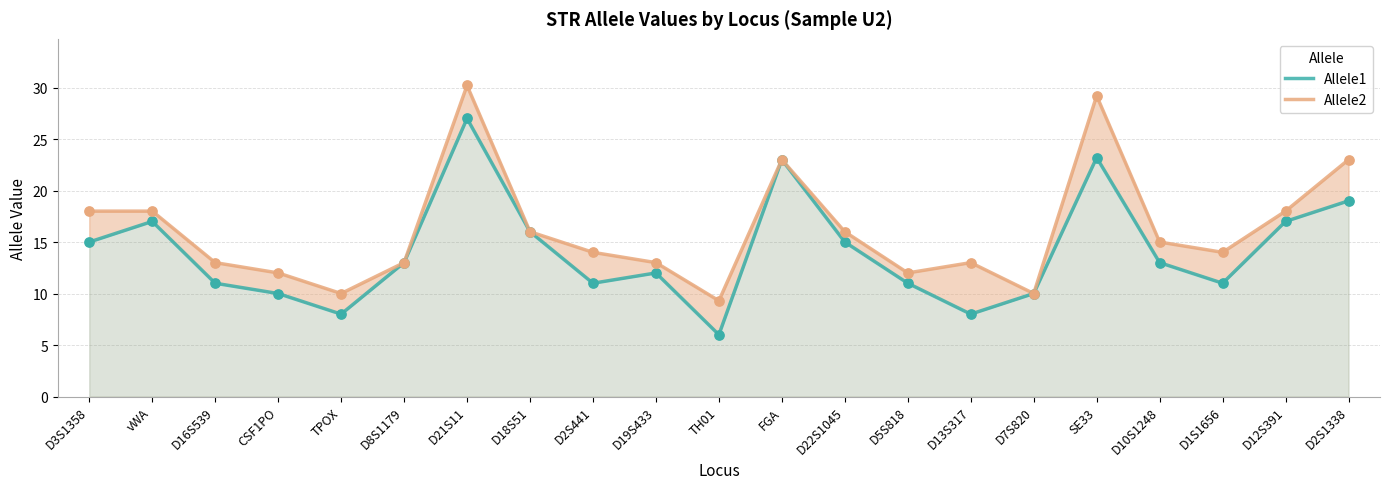

Which series has the widest spread of Y values?

Allele1